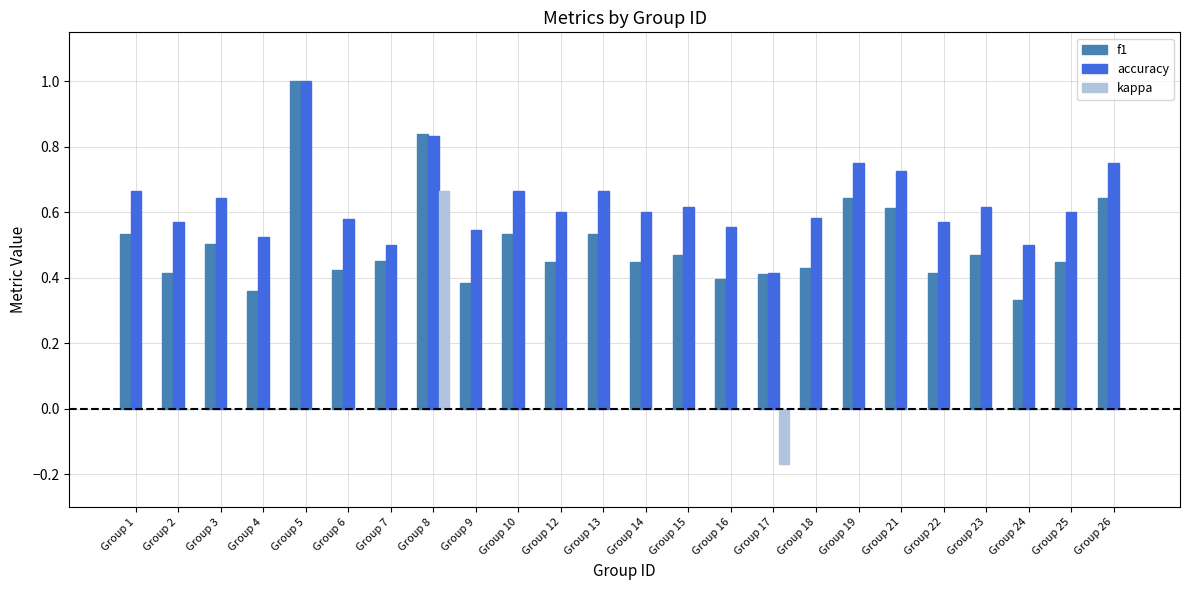

Which series has the largest total across all categories?

accuracy